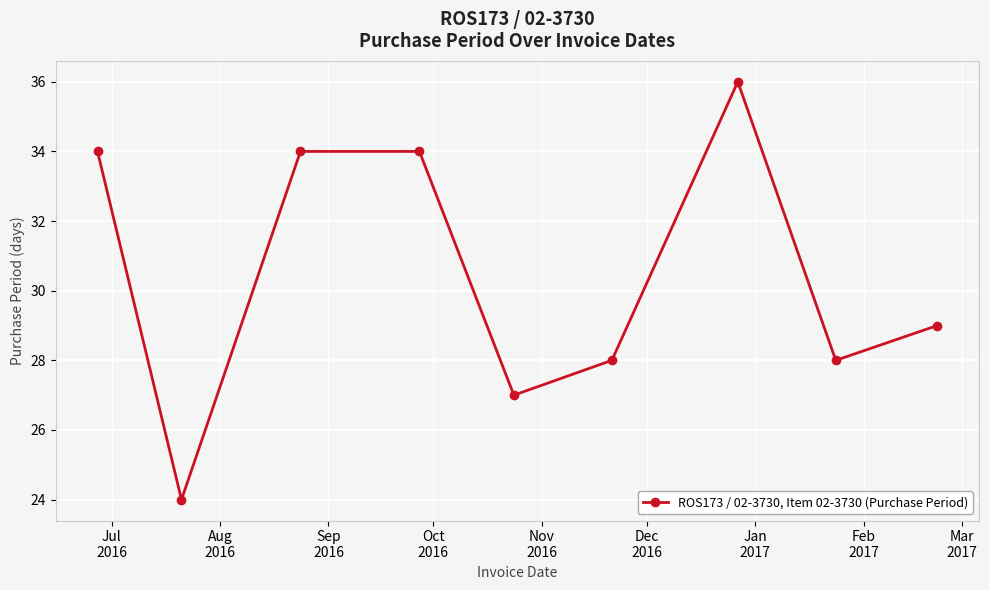

How many interior local valleys (lower than both neighbors) does the data have?

3